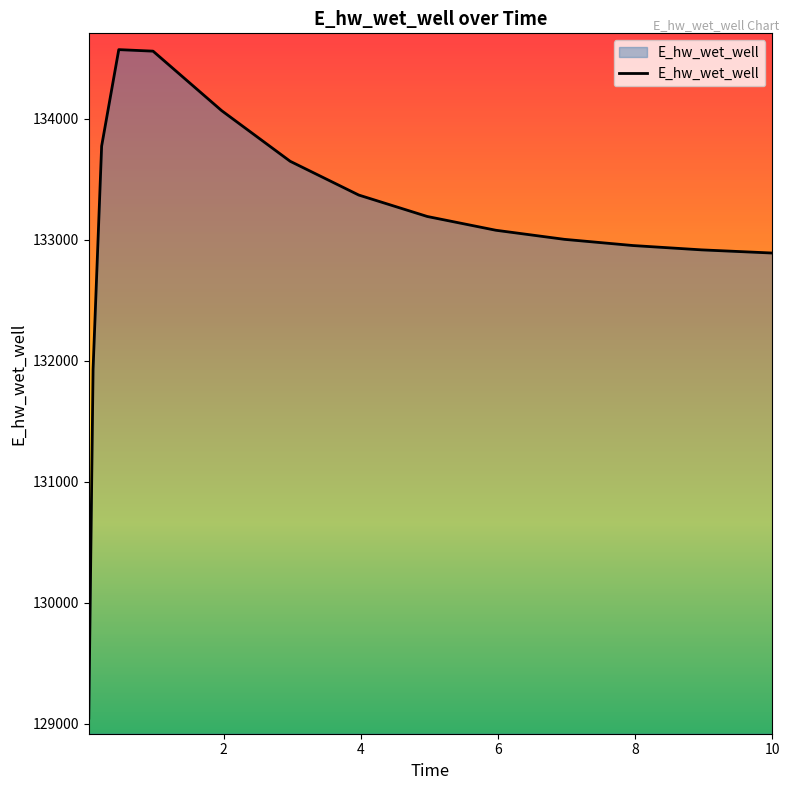

What is the greatest value displayed?

134569.6